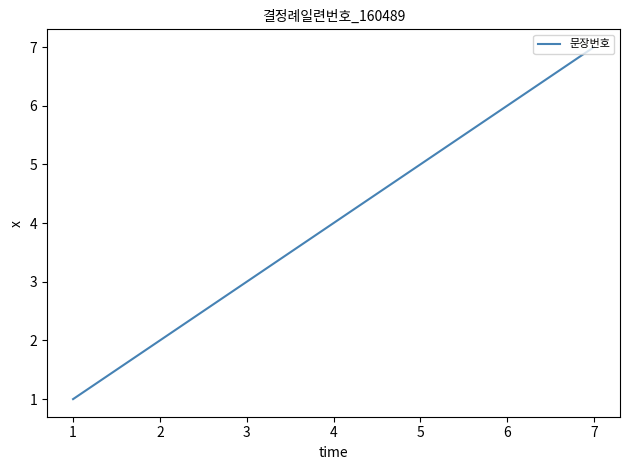

What is the sum of the values at 3 and 6?

9